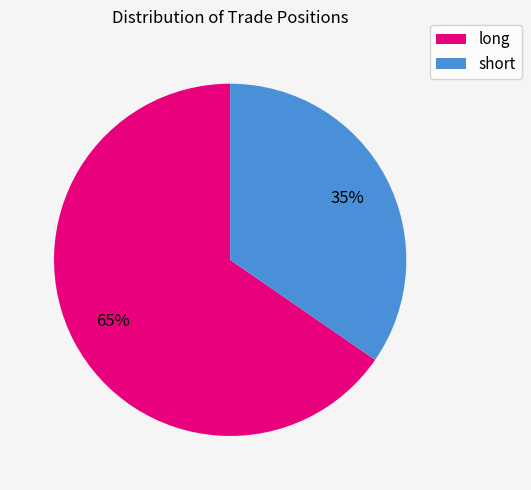

What is the ratio of the value at long to the value at short?

1.9